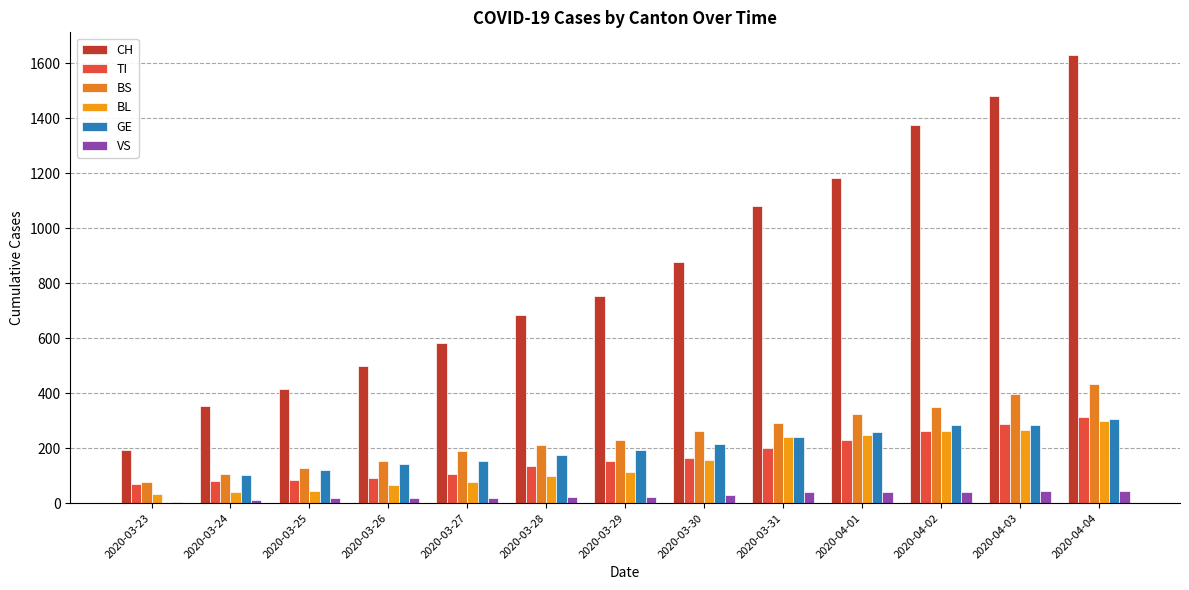

Is it true that VS equals 21 at 2020-03-29?

True